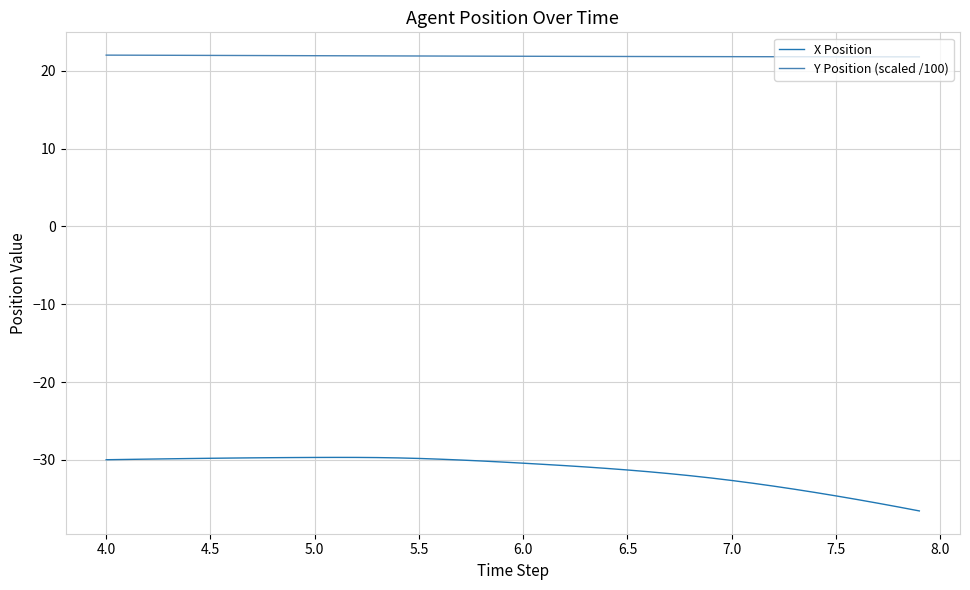

True or false: X Position and Y Position (scaled /100) intersect in this chart.

False